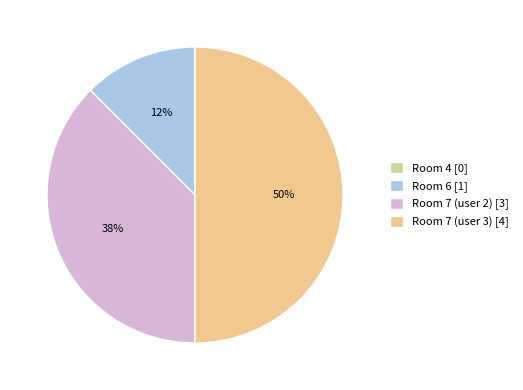

True or false: Room 7 (user 3) accounts for 50% of the total.

True